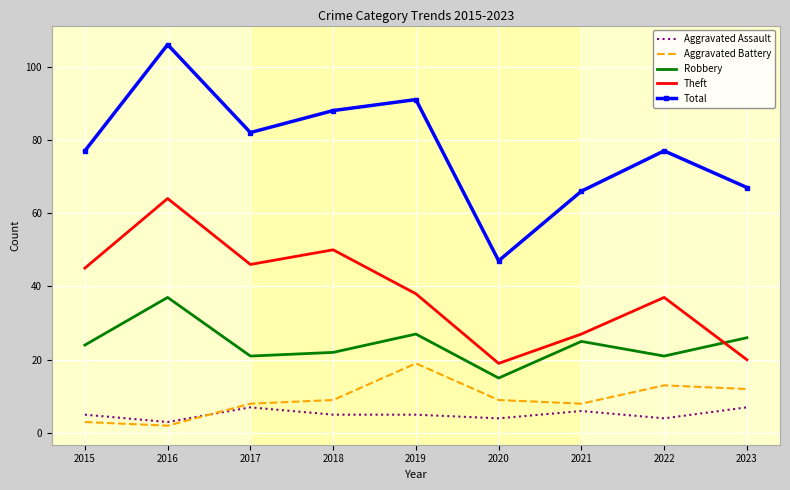

True or false: Total and Theft intersect in this chart.

False